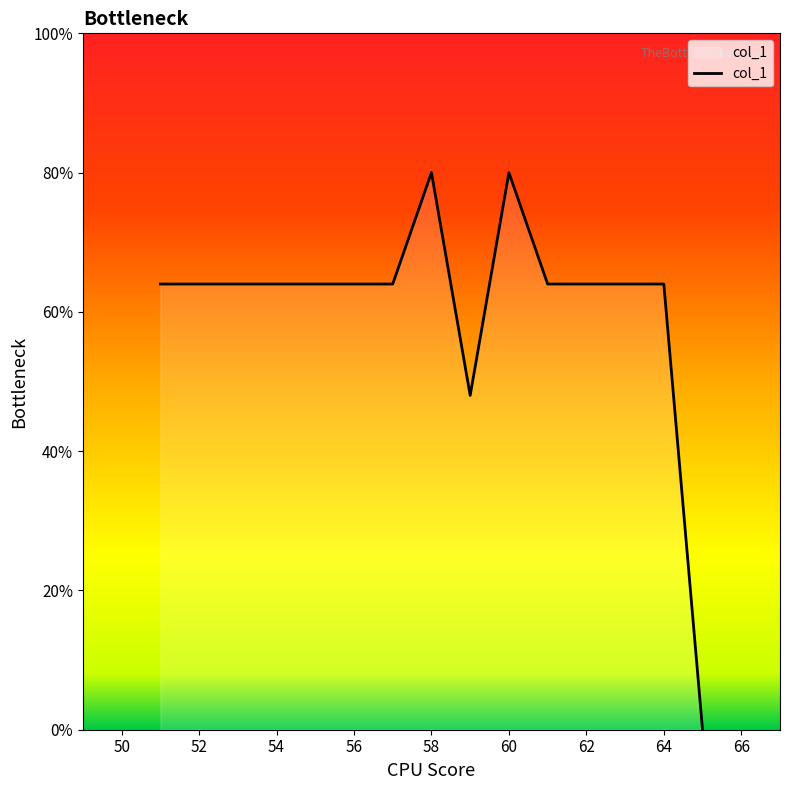

What is the average value?

61